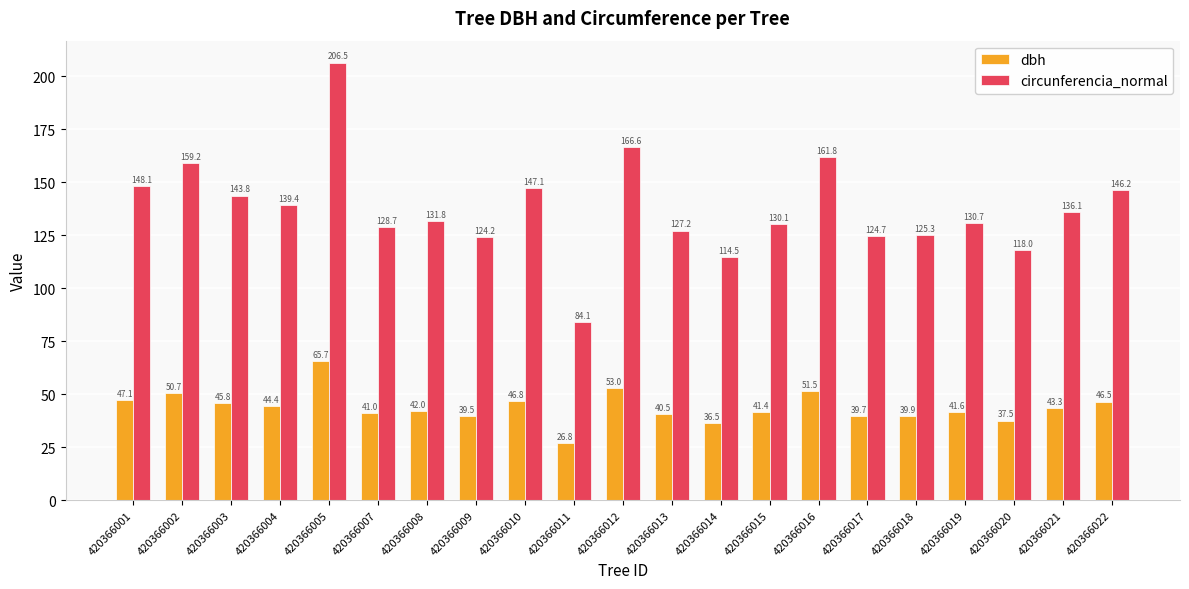

At how many categories does at least one series exceed 64?

21